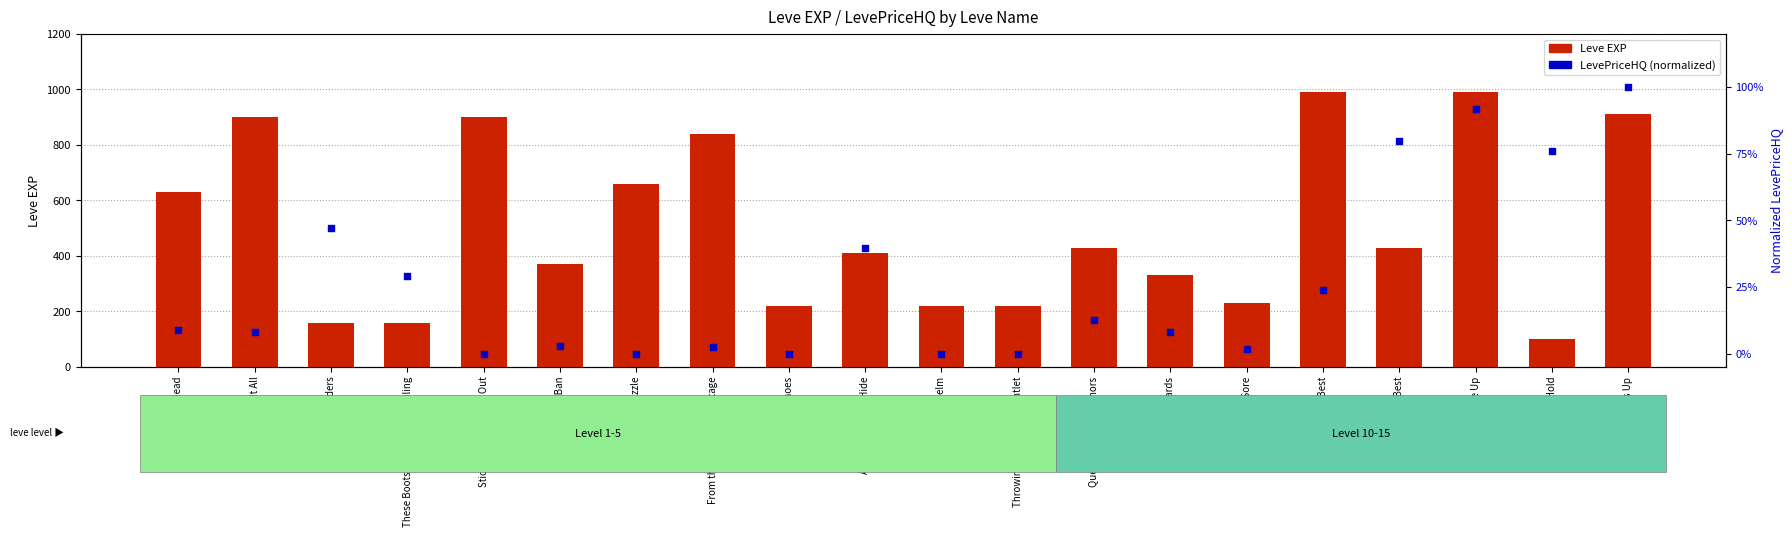

Which series reaches the minimum Y coordinate?

LevePriceHQ (normalized)